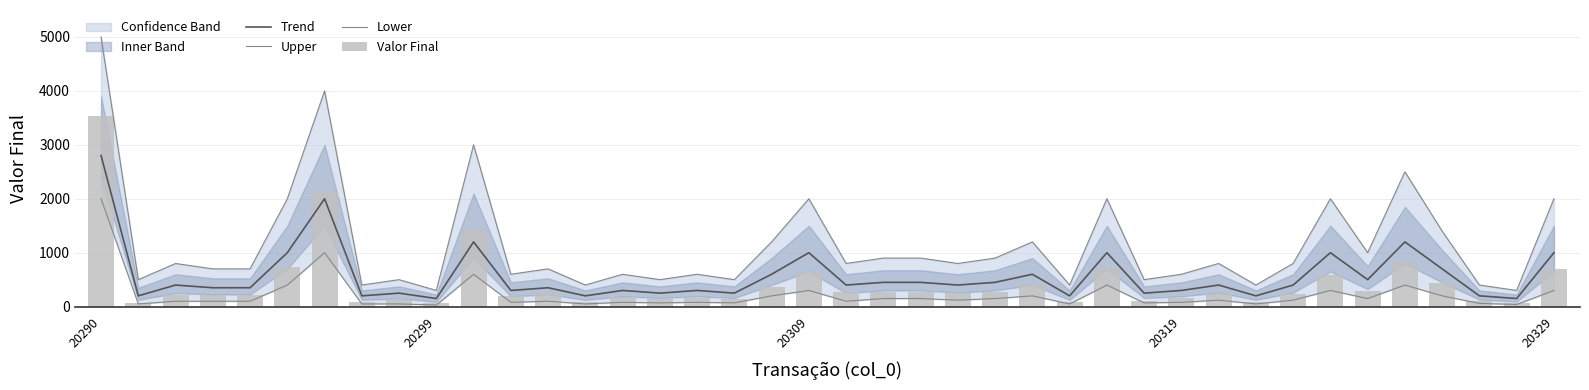

Rank the series by their maximum value, from lowest to highest.

Lower, Trend, Valor Final, Upper